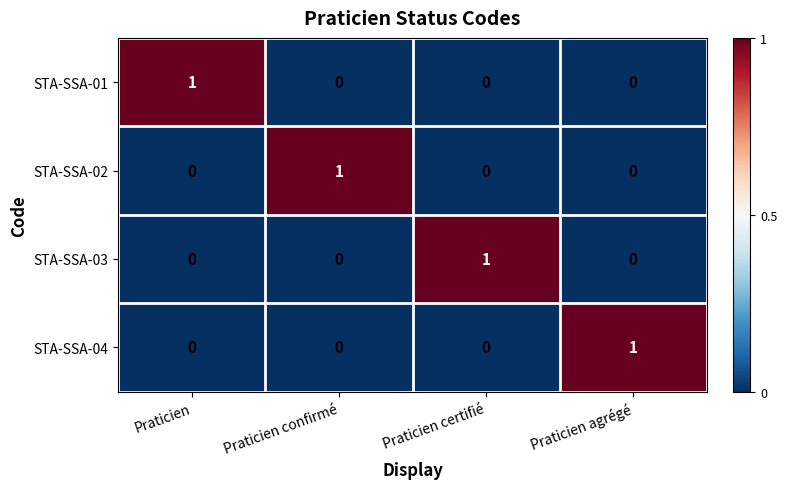

Count the STA-SSA-04 values in the range 0 to 1.

4